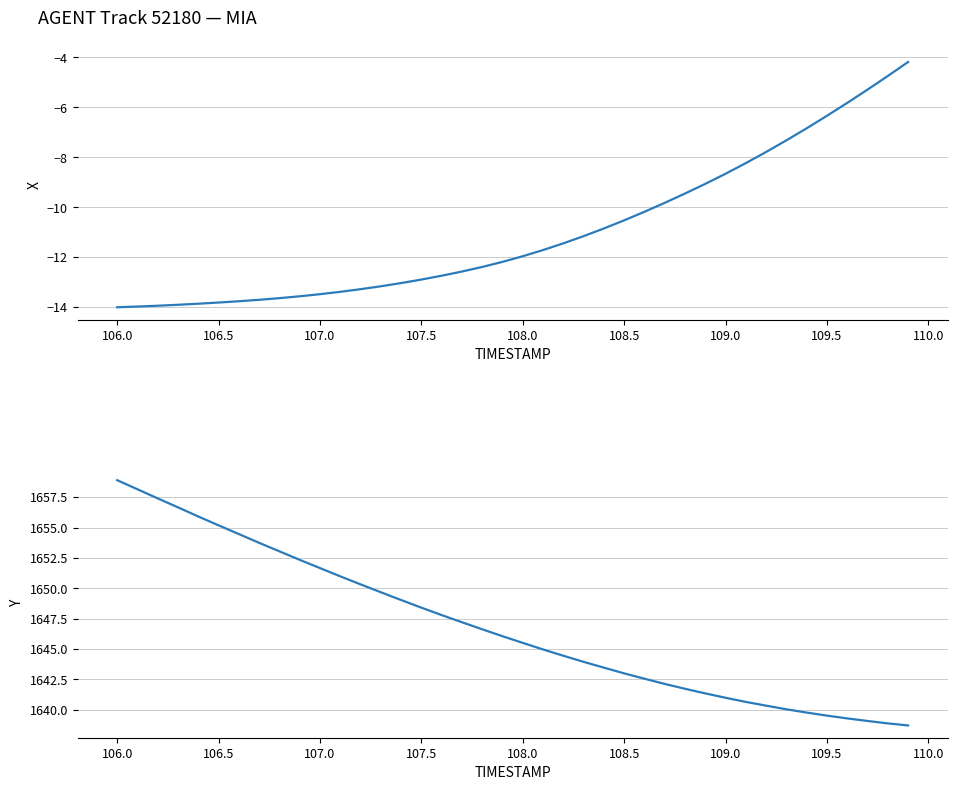

True or false: X and Y cross at least once.

False